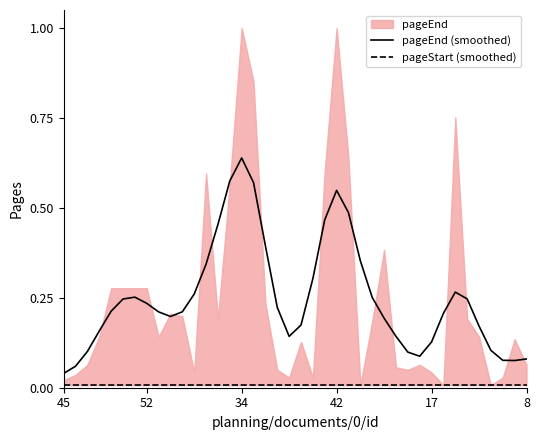

True or false: pageEnd (smoothed) and pageStart (smoothed) intersect in this chart.

False